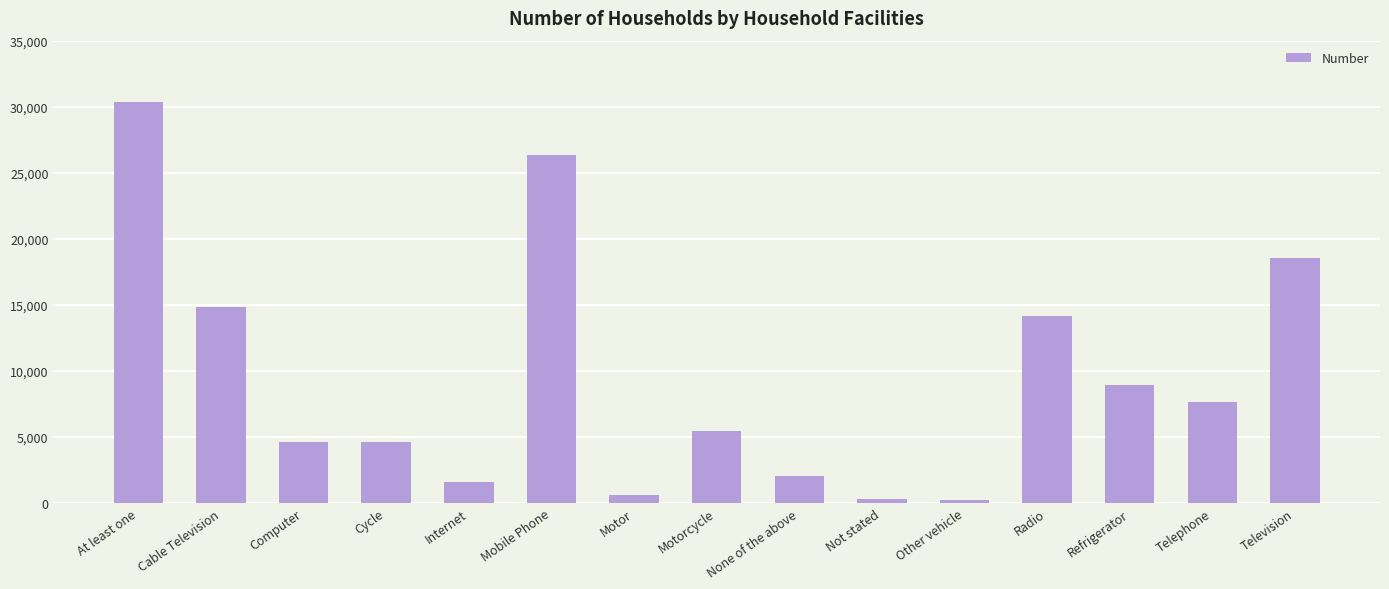

What is the label of the 14th bar from the left?

Telephone